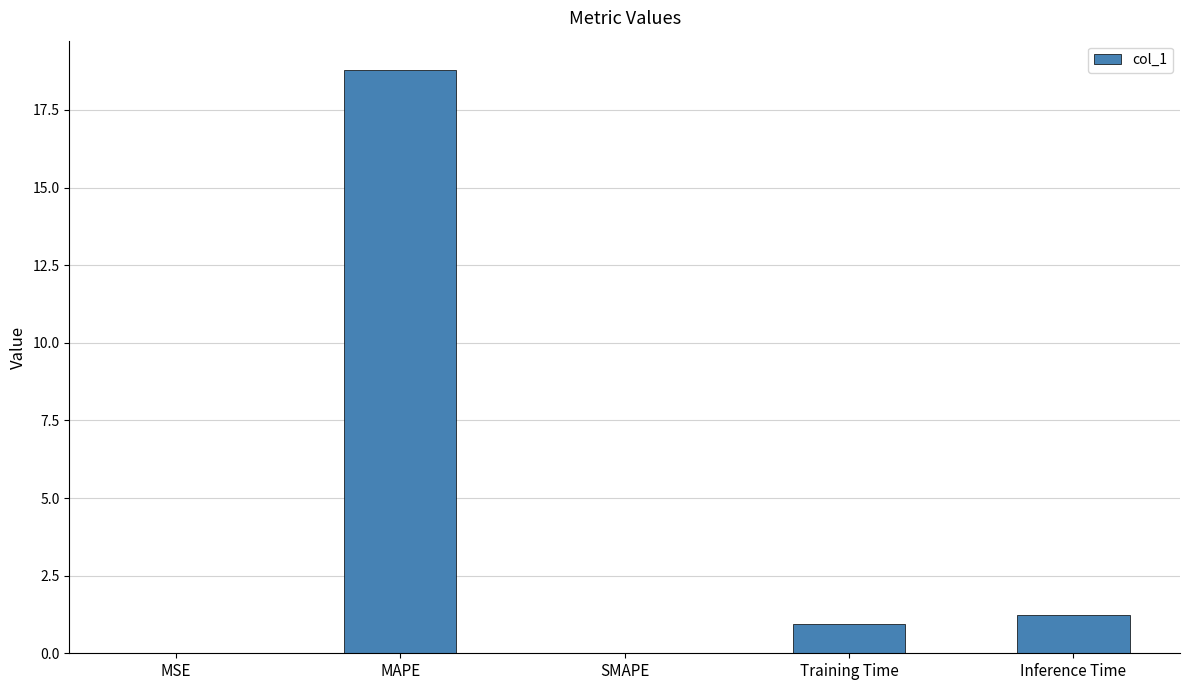

Are the bars horizontal?

No